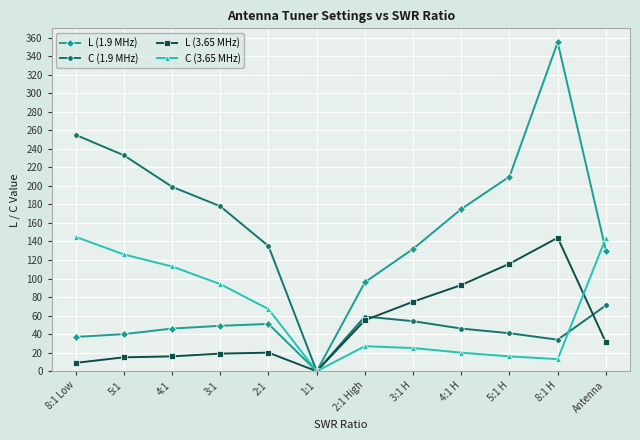

Is the value of C (3.65 MHz) at 8:1 H greater than the value of C (1.9 MHz) at 3:1 H?

No